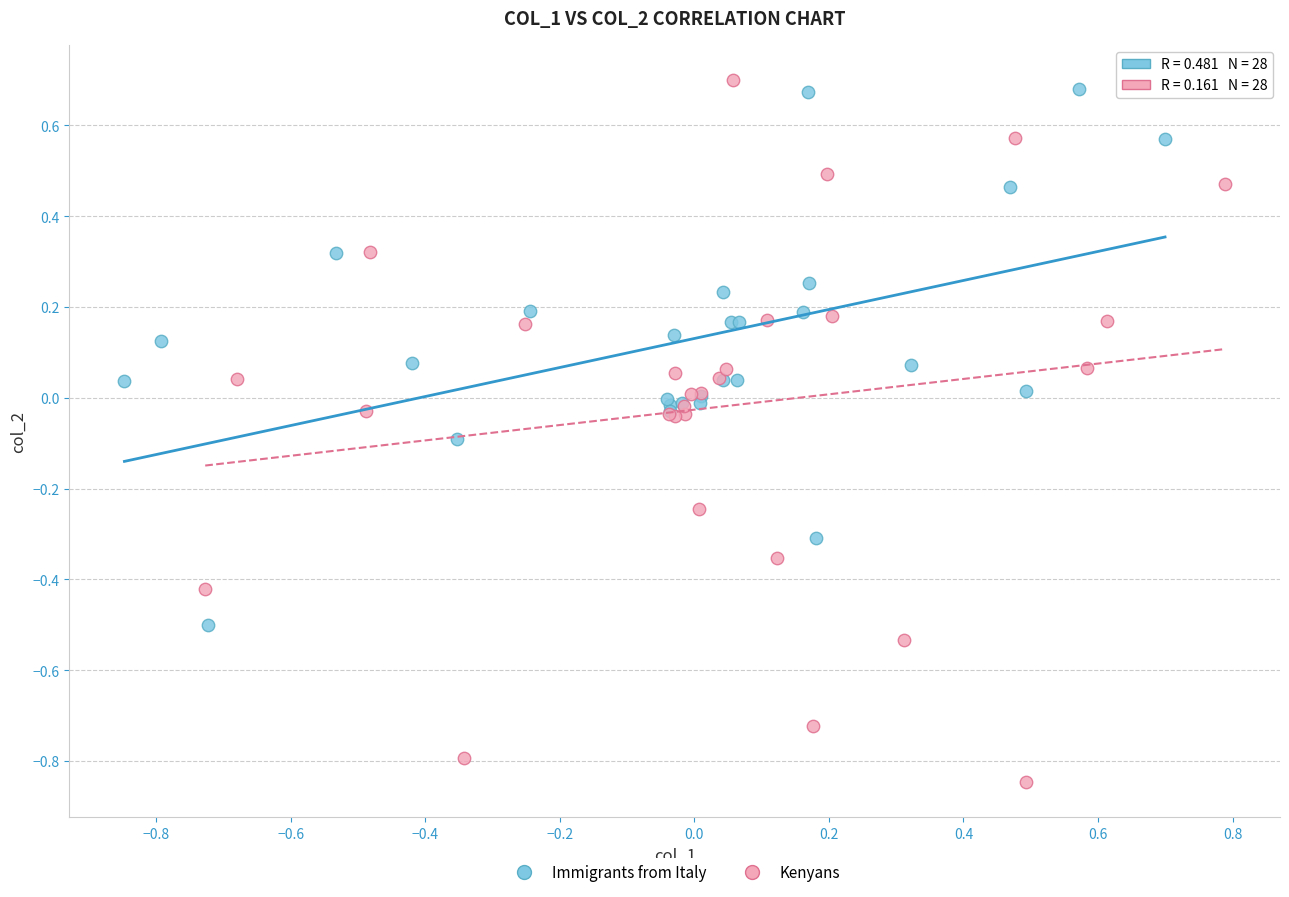

Which series has the largest Y range (max minus min)?

Kenyans